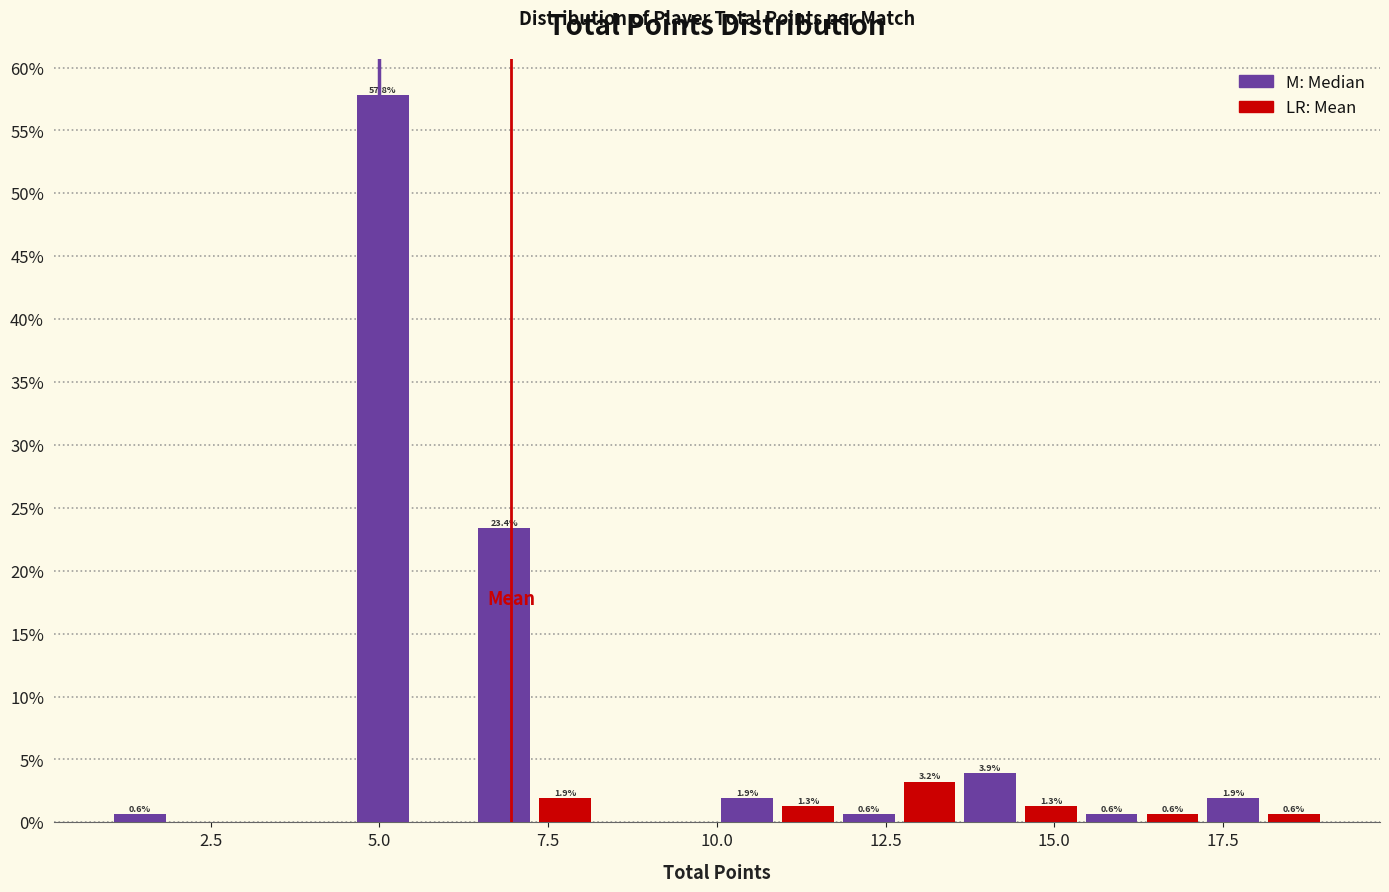

Read against the x-axis, roughly where is the centre of the tallest bar?

5.0